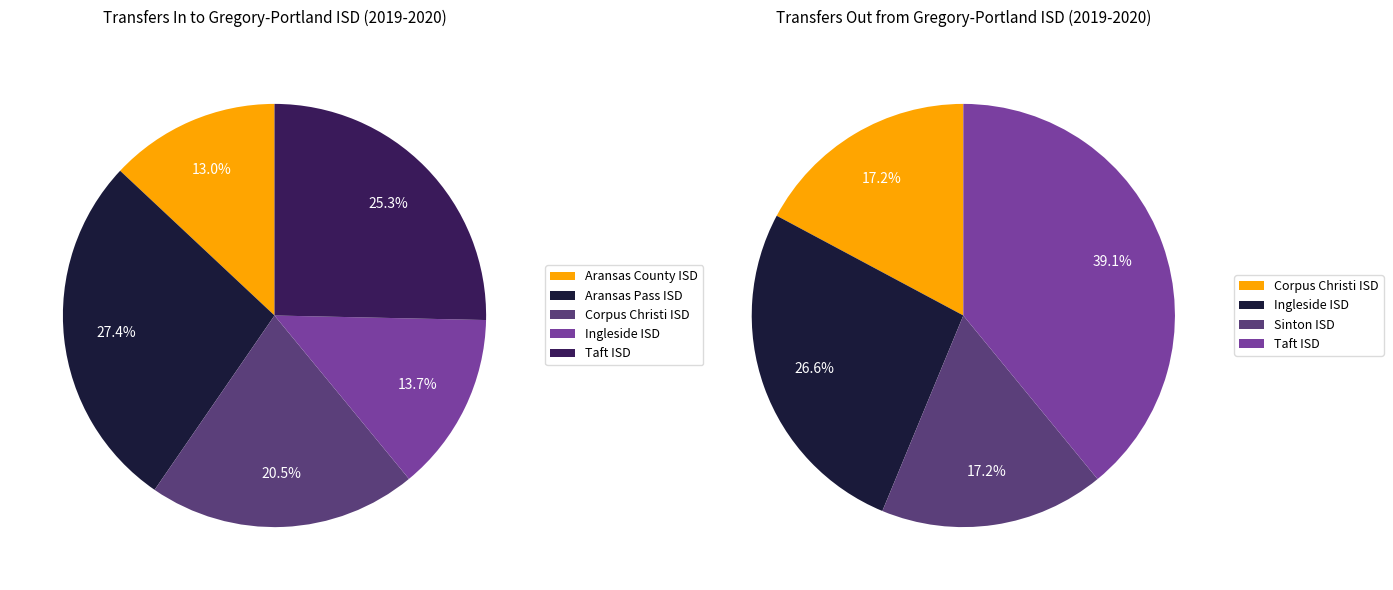

Which category has the smallest portion of the pie?

Aransas County ISD